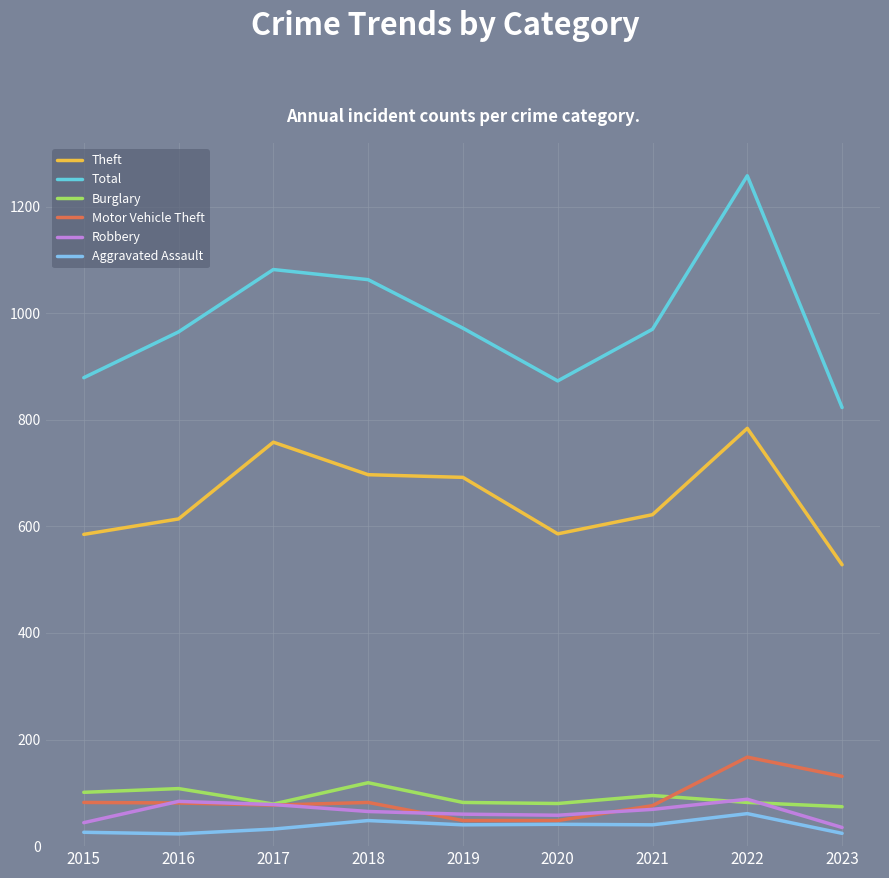

What are all the series names shown in the legend?

Theft, Total, Burglary, Motor Vehicle Theft, Robbery, Aggravated Assault